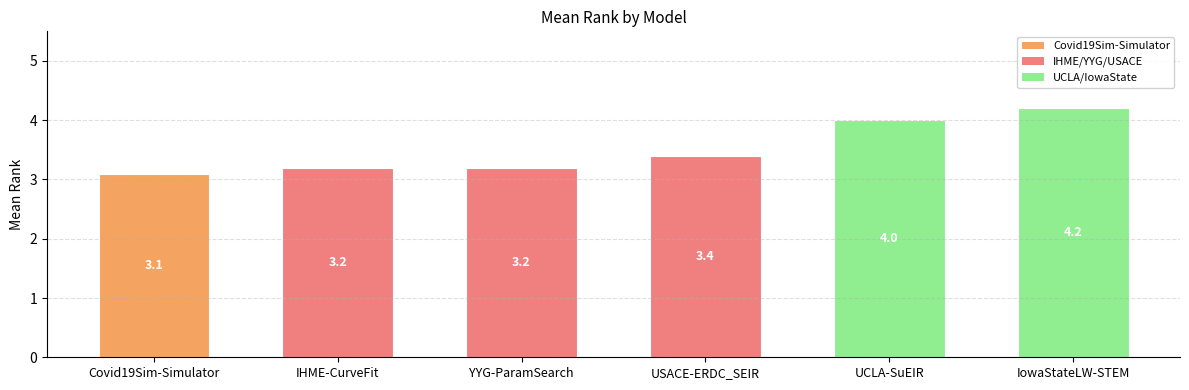

The value at IowaStateLW-STEM is 6.0. True or false?

False